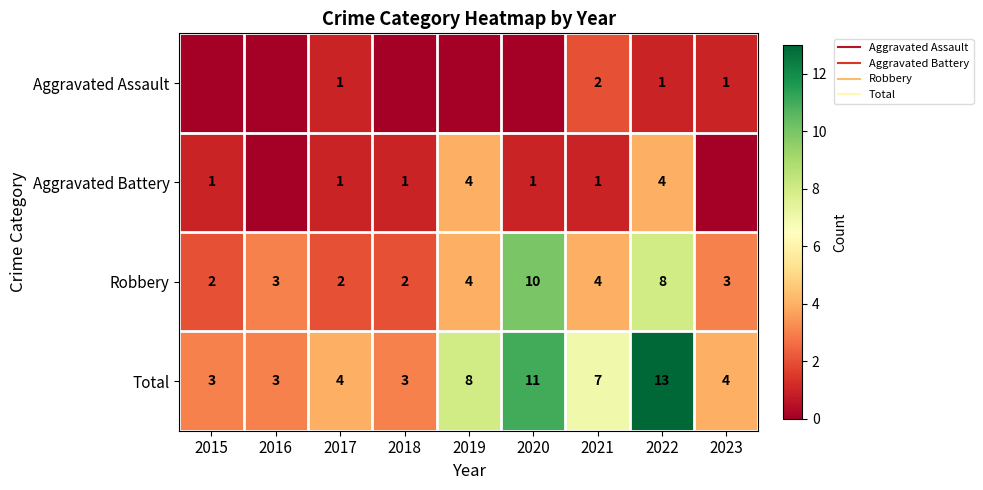

List the series in order of their overall mean, lowest first.

Aggravated Assault, Aggravated Battery, Robbery, Total